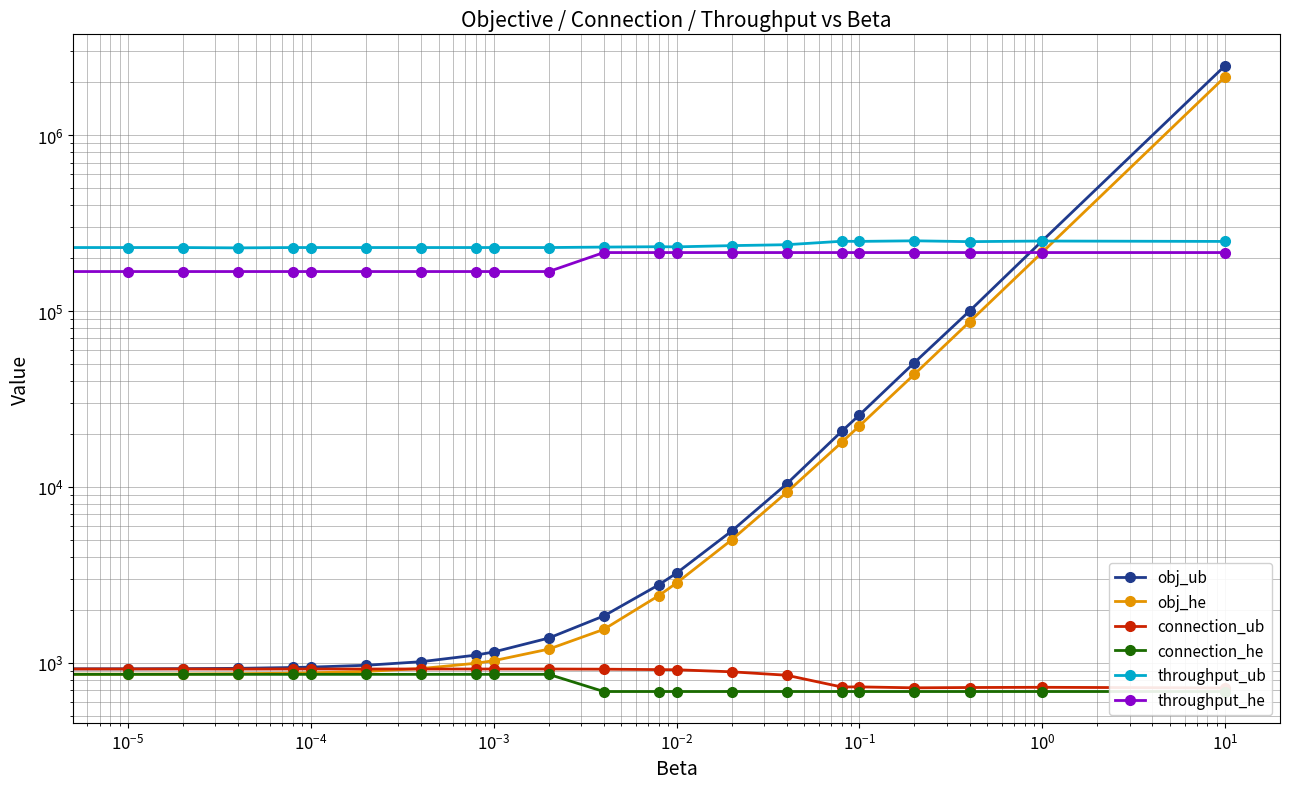

Is the value of connection_ub at $\mathdefault{10^{-1}}$ greater than the value of obj_ub at $\mathdefault{10^{3}}$?

No